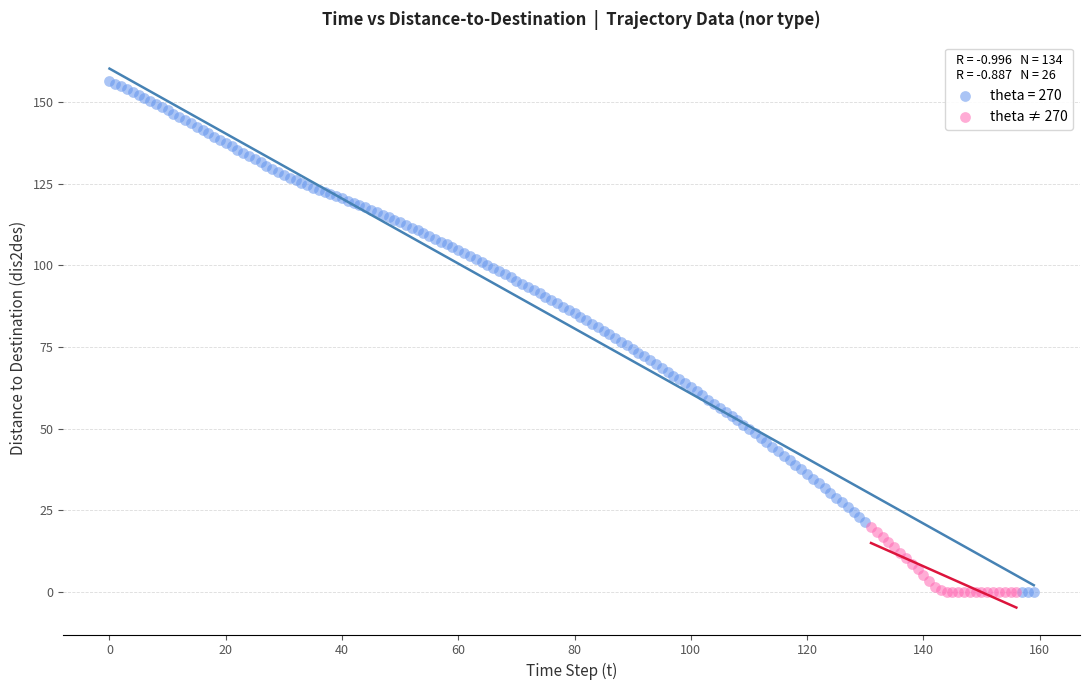

Which series has the widest spread of Y values?

theta = 270